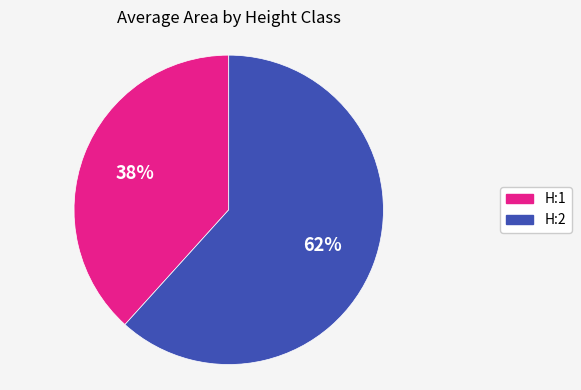

Combined, do H:1 and H:2 account for over 50%?

Yes